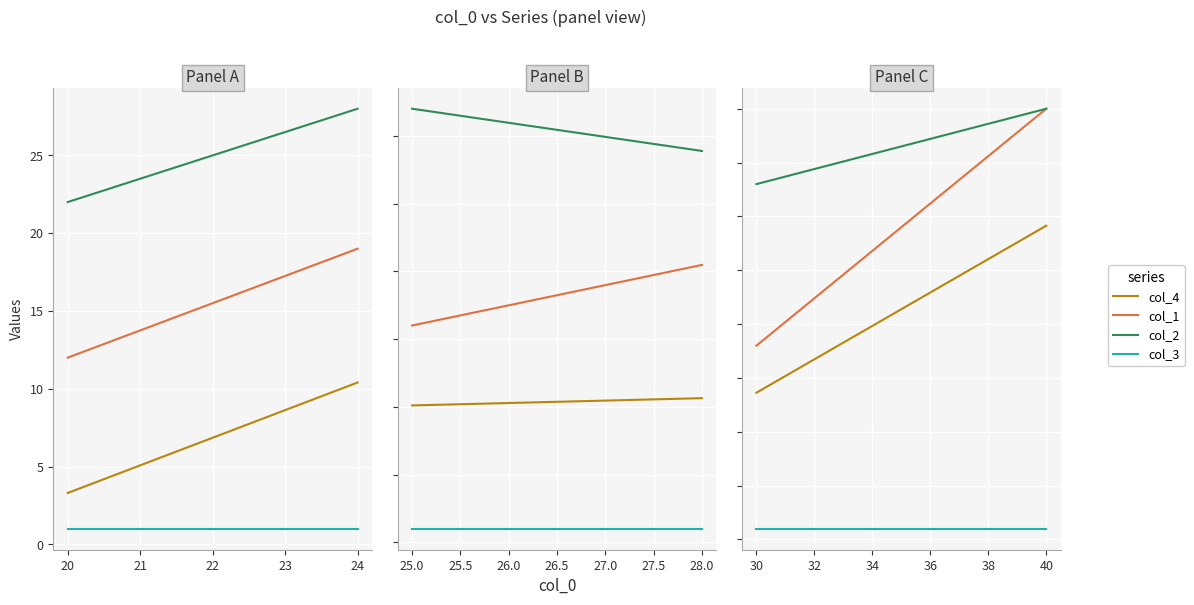

Is this an area chart (filled region under the line)?

No